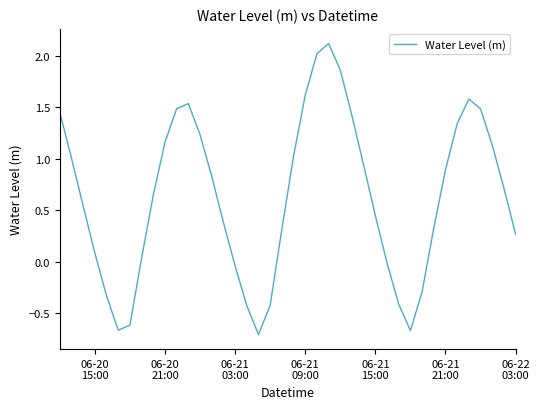

What is the greatest value displayed?

2.1